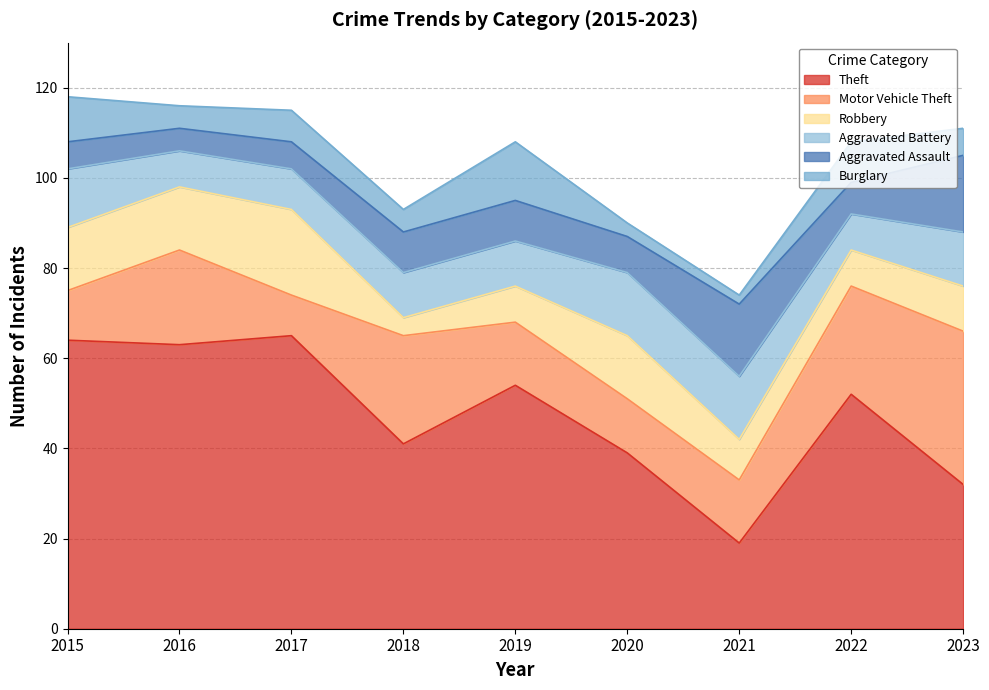

List the series in order of their peak value, lowest first.

Burglary, Aggravated Battery, Aggravated Assault, Robbery, Motor Vehicle Theft, Theft